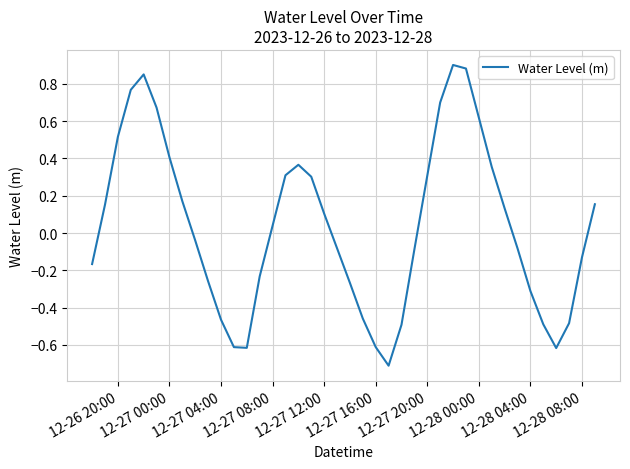

What is the smallest value displayed?

-0.7